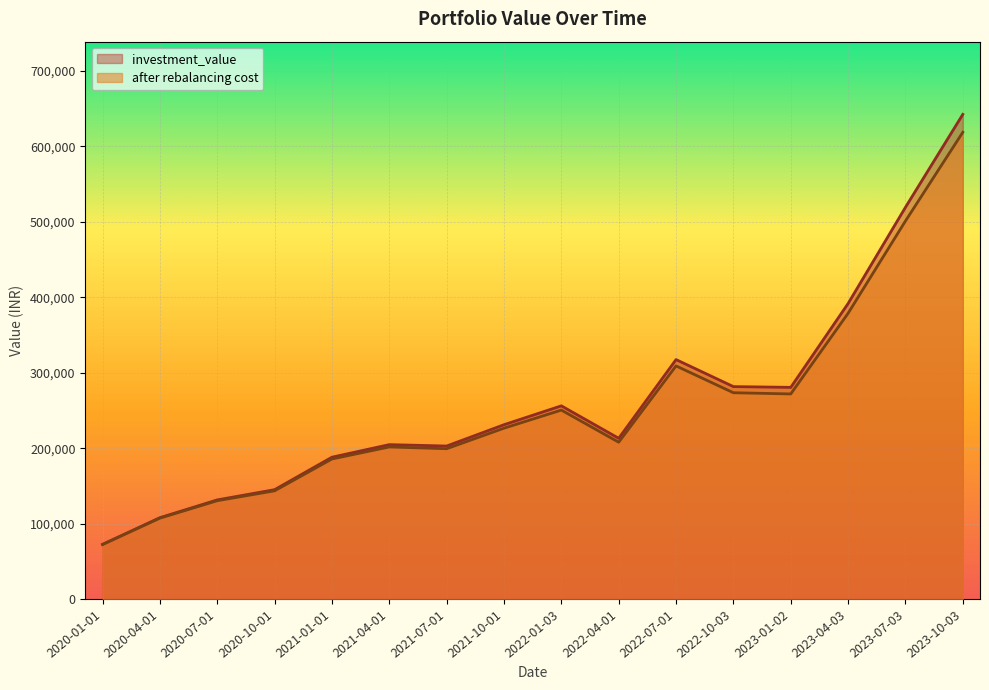

Rank the series by their maximum value, from highest to lowest.

investment_value, after rebalancing cost